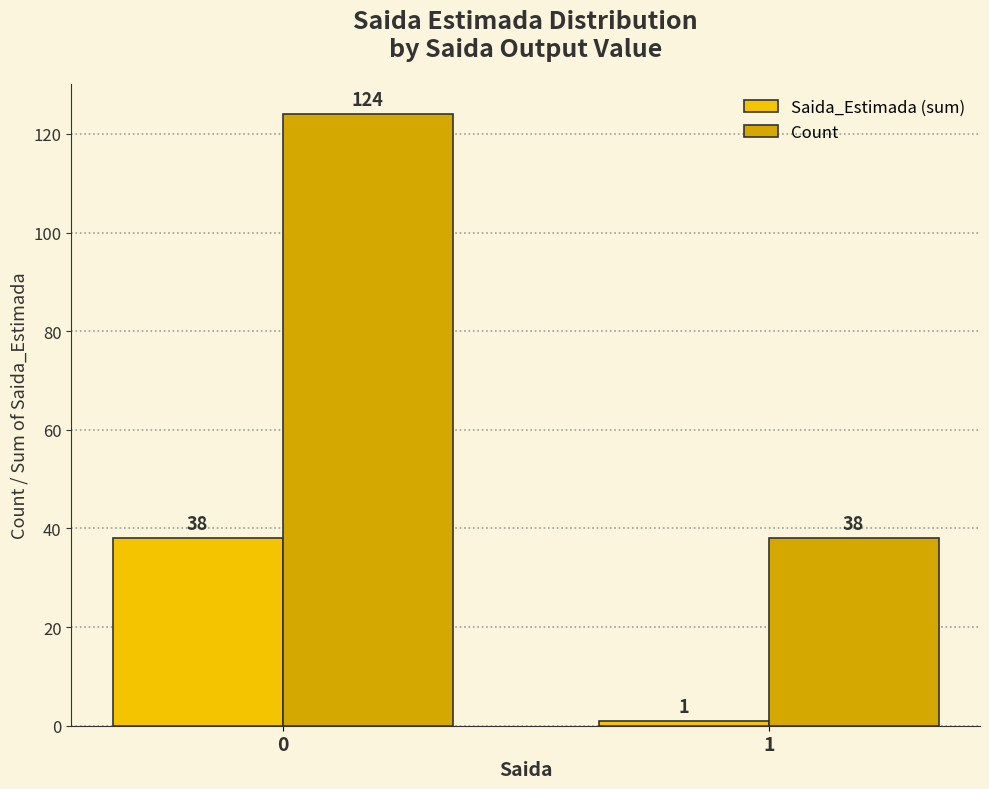

Which label corresponds to the smallest value in the chart?

1